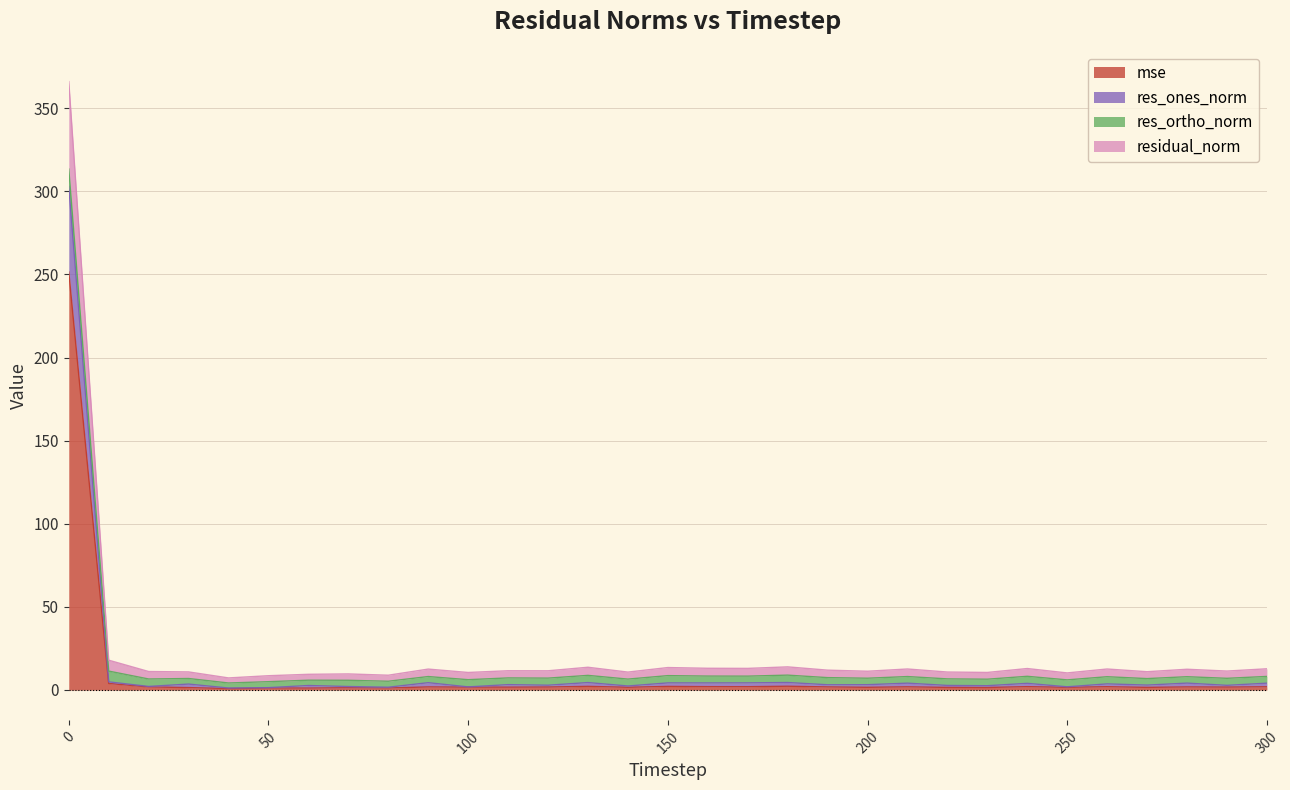

True or false: res_ones_norm and mse cross at least once.

False